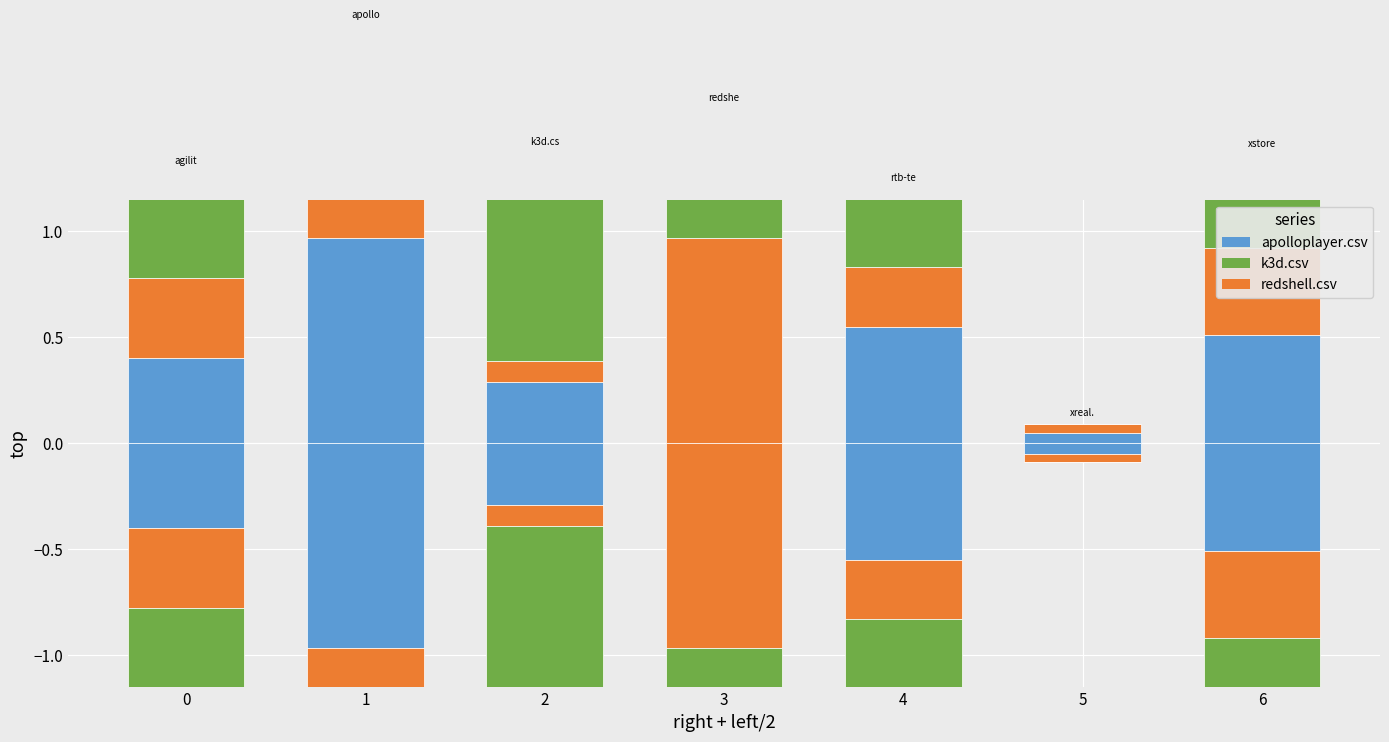

What is the difference between the second highest and minimum values in the redshell.csv series?

0.4